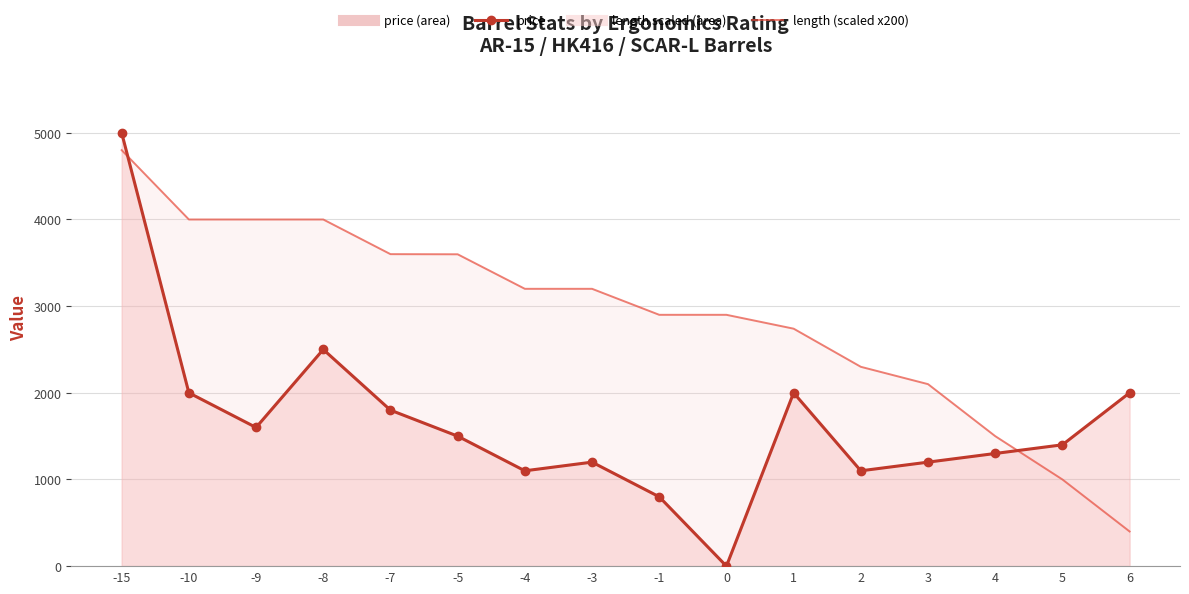

Reading left to right, what are all the values shown in this chart?

price: 5000.0	2000.0	1600.0	2500.0	1800.0	1500.0	1100.0	1200.0	800.0	0.0	2000.0	1100.0	1200.0	1300.0	1400.0	2000.0
length (scaled x200): 4800.0	4000.0	4000.0	4000.0	3600.0	3598.4	3200.0	3200.0	2900.0	2900.0	2740.0	2300.0	2100.0	1500.0	1000.0	400.0